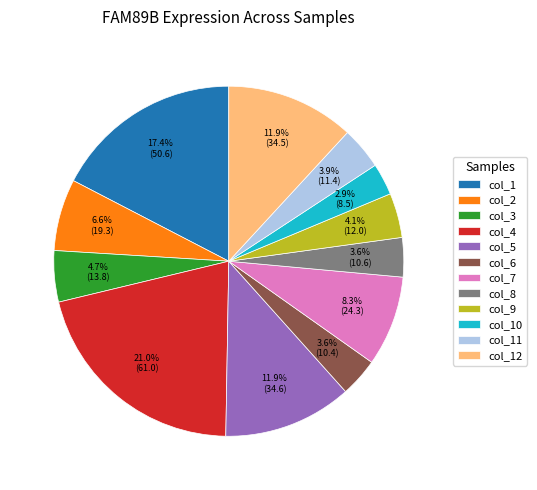

Count the number of slices in the pie.

12